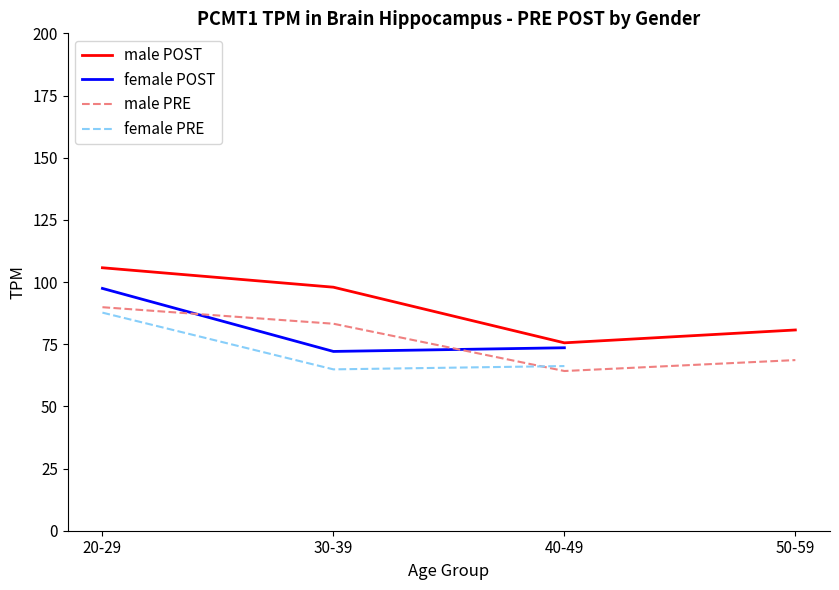

Between 20-29 and 30-39, which series saw the biggest shift?

female POST